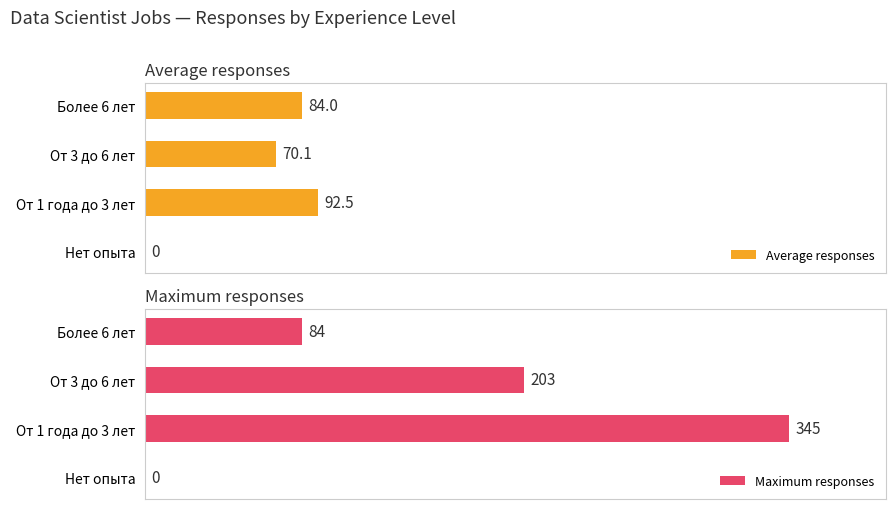

Where is Maximum responses nearest to the value 172?

От 3 до 6 лет